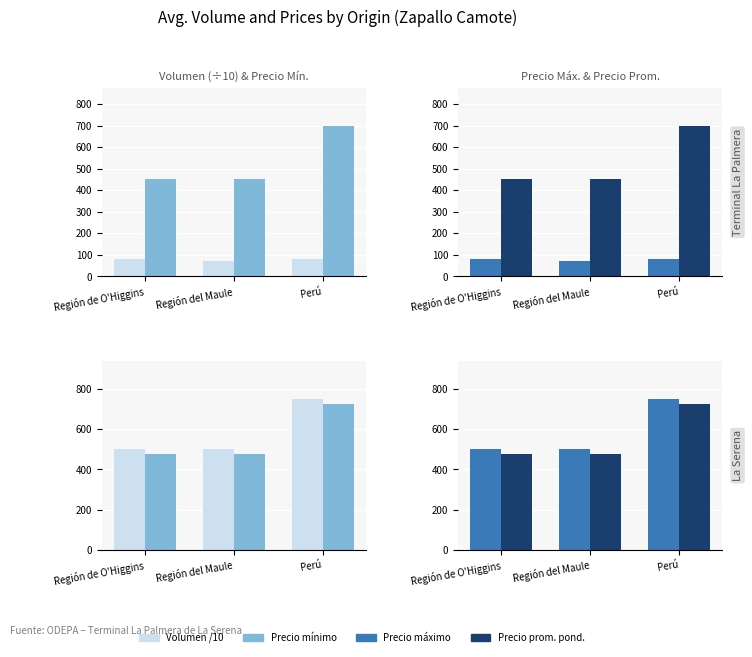

What is the sum of all Precio máximo values?

1750